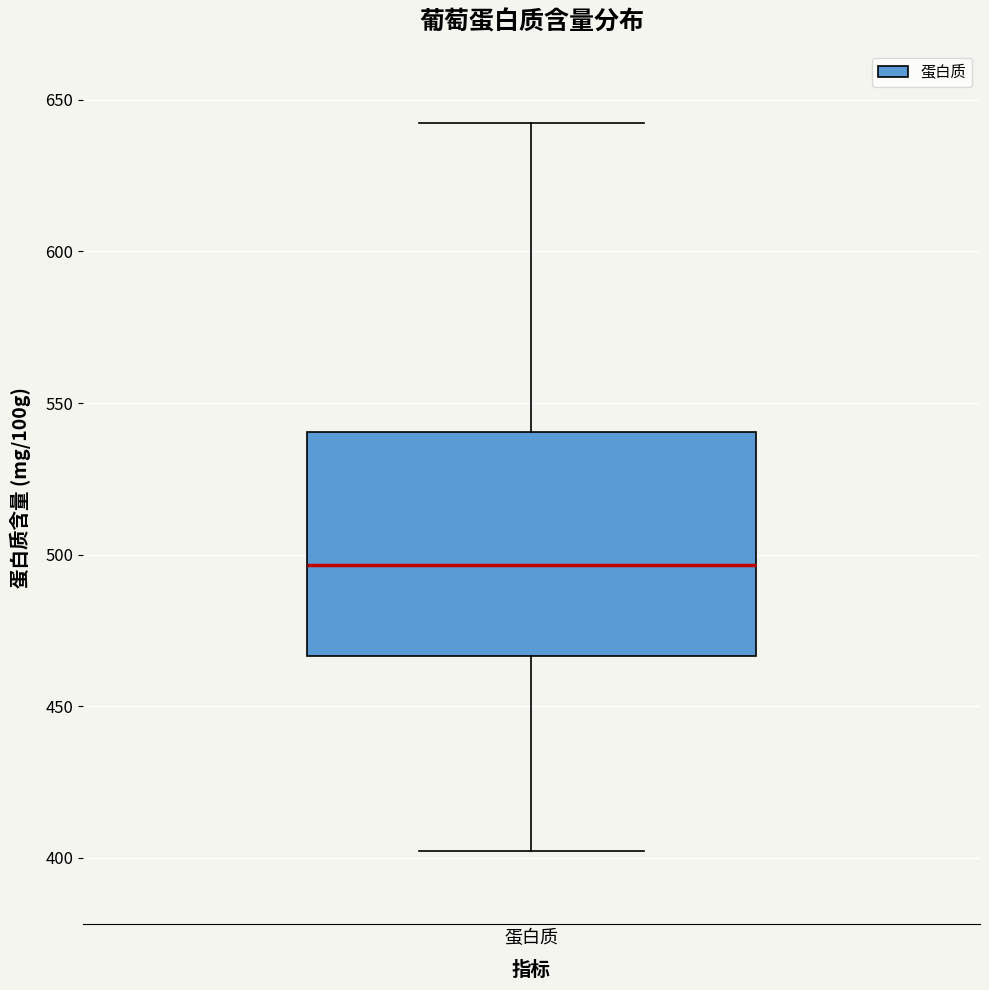

Transcribe this box plot: give where the median line is, the range the box spans, and where the two whiskers end, as read against the y-axis. The values are not printed on the chart, so give them approximately, as read against the axis.

median 495, box 465 to 540, whiskers 400 to 640